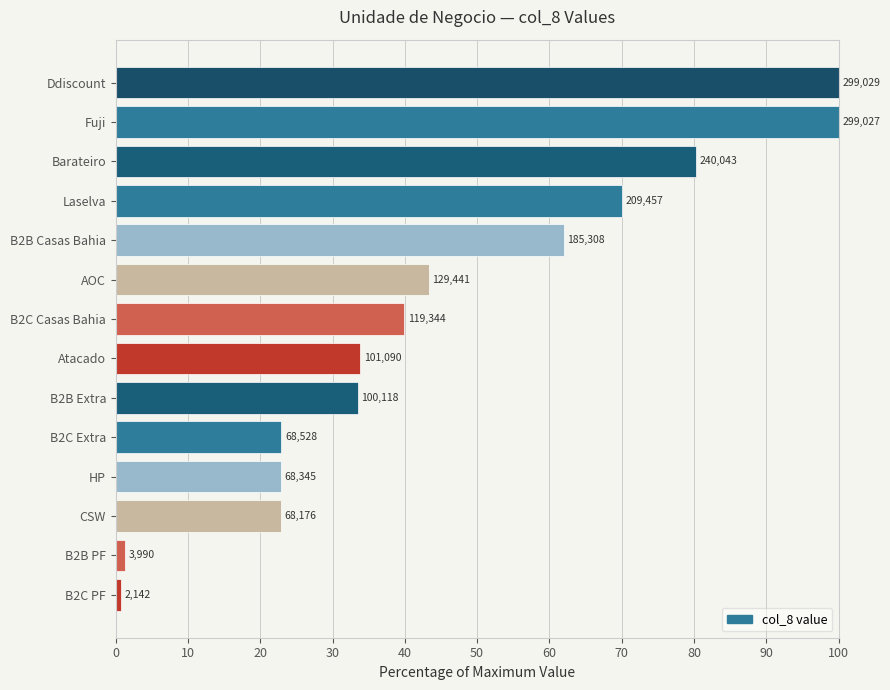

Does the chart contain any negative values?

No